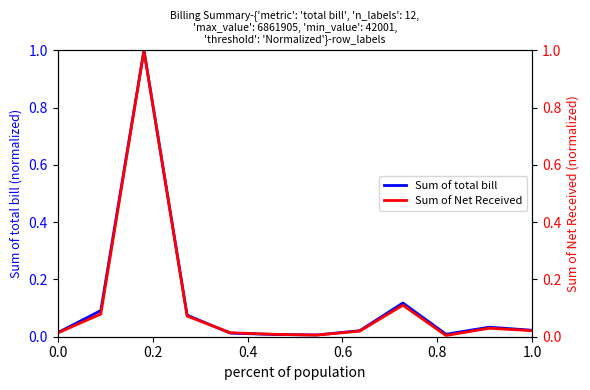

Reading right to left, transcribe all the data shown in this chart.

Sum of total bill: 0.0	0.0	0.0	0.1	0.0	0.0	0.0	0.0	0.1	1.0	0.1	0.0
Sum of Net Received: 0.0	0.0	0.0	0.1	0.0	0.0	0.0	0.0	0.1	1.0	0.1	0.0